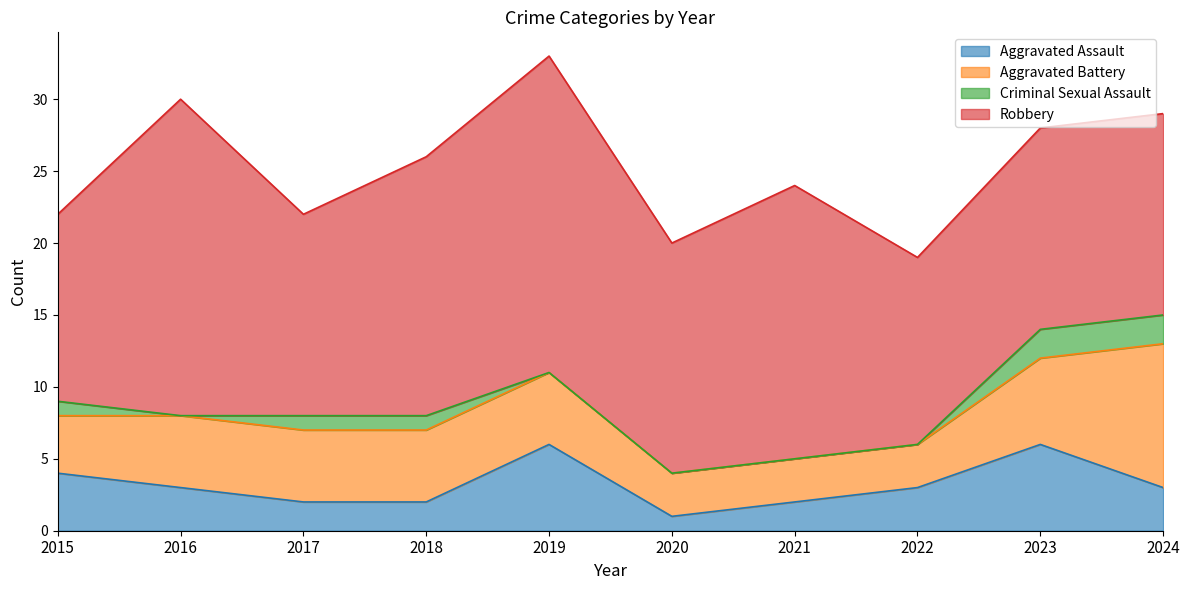

How many data points in Aggravated Assault are less than 3?

4